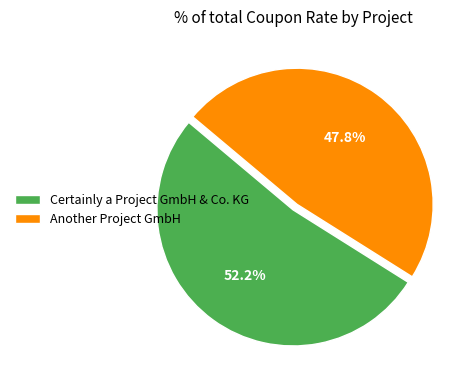

To the nearest percent, what is the average slice percentage?

50%